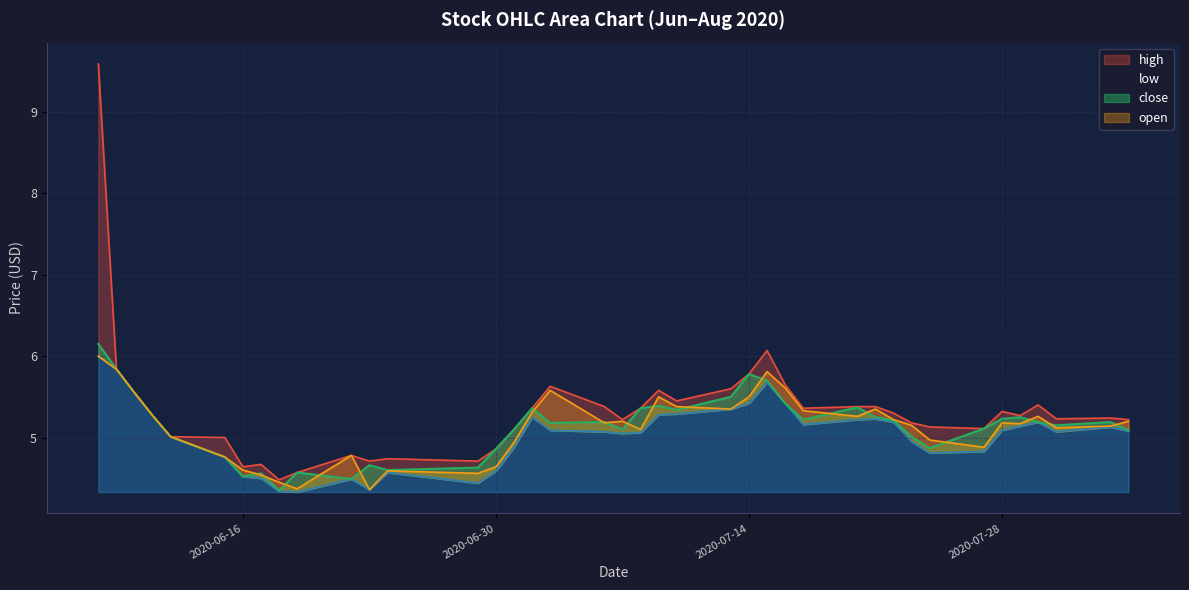

How many values in the close series are below 5?

1